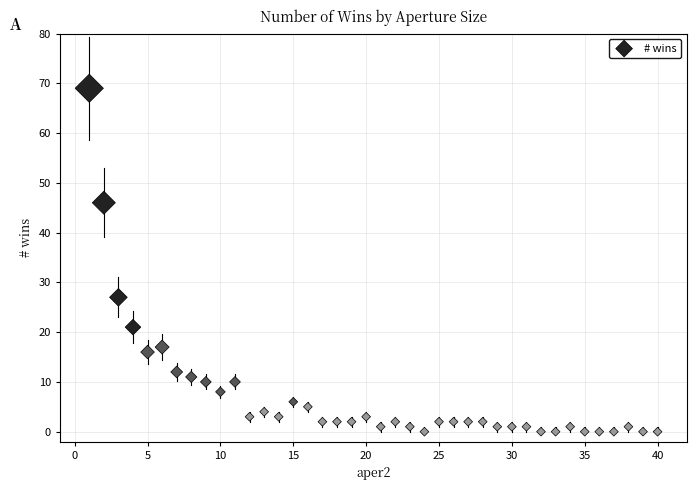

What is the range of Y values (max minus min)?

69